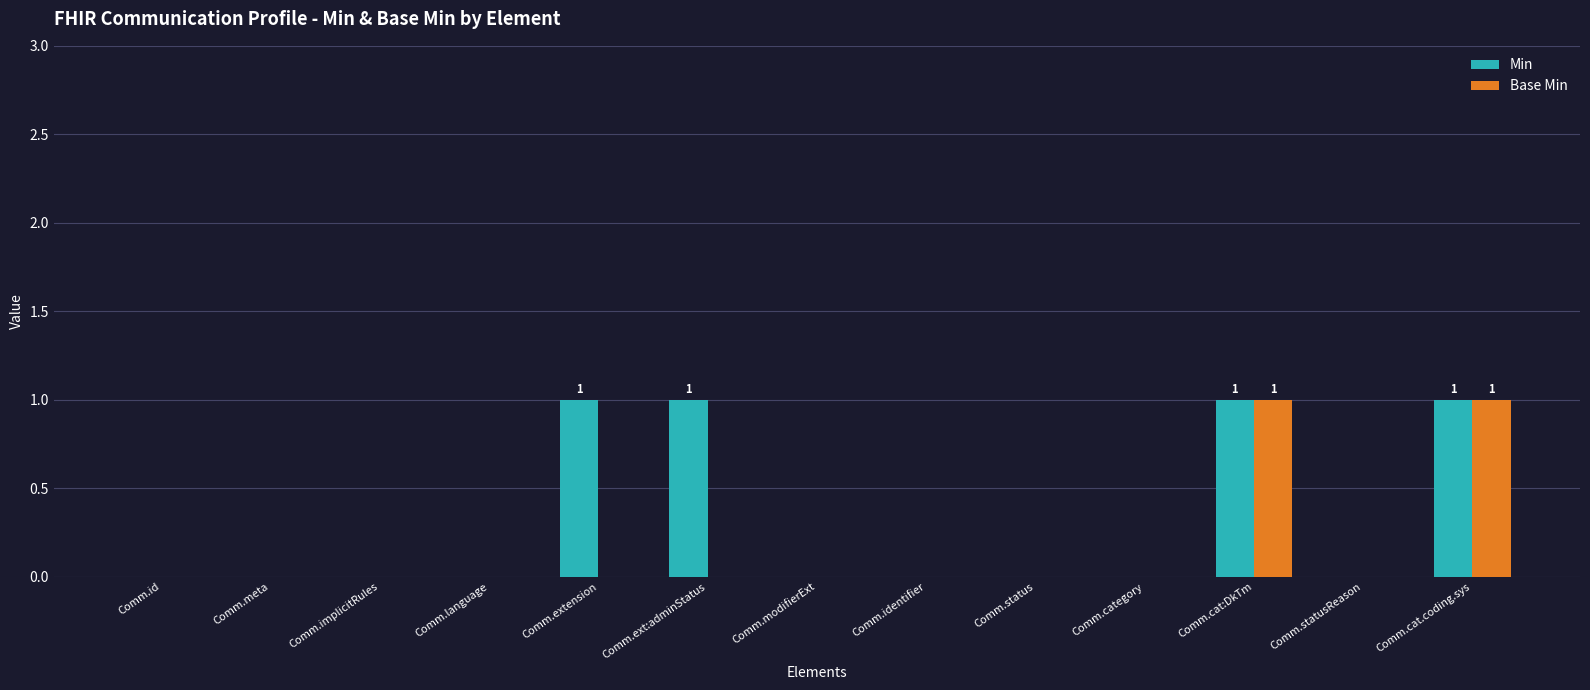

What is the sum of all Min values?

4